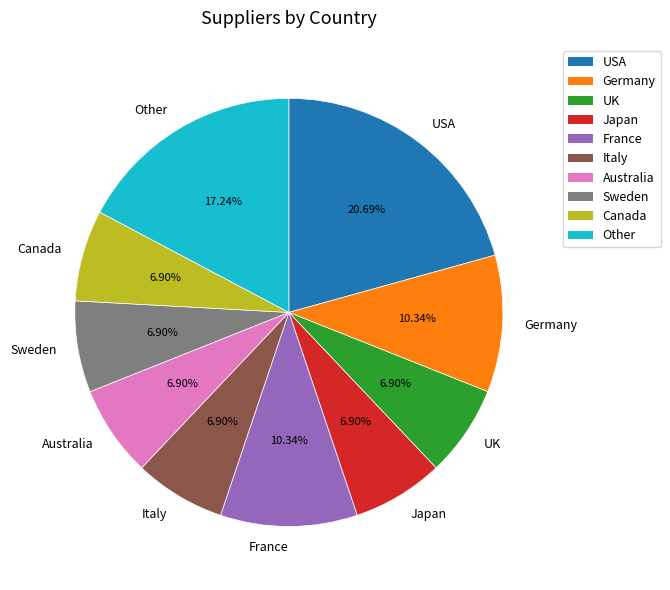

How many segments does this pie chart have?

10